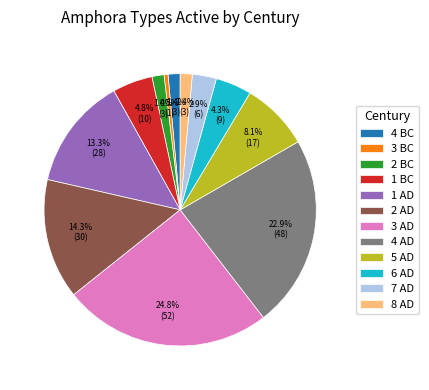

How much of the chart is everything except 4 BC?

98.6%